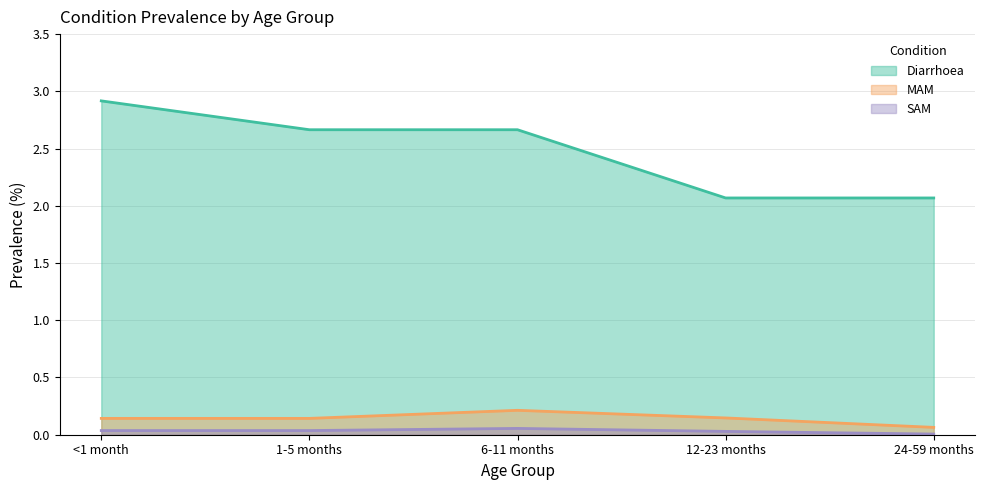

What position from the left is 12-23 months?

4